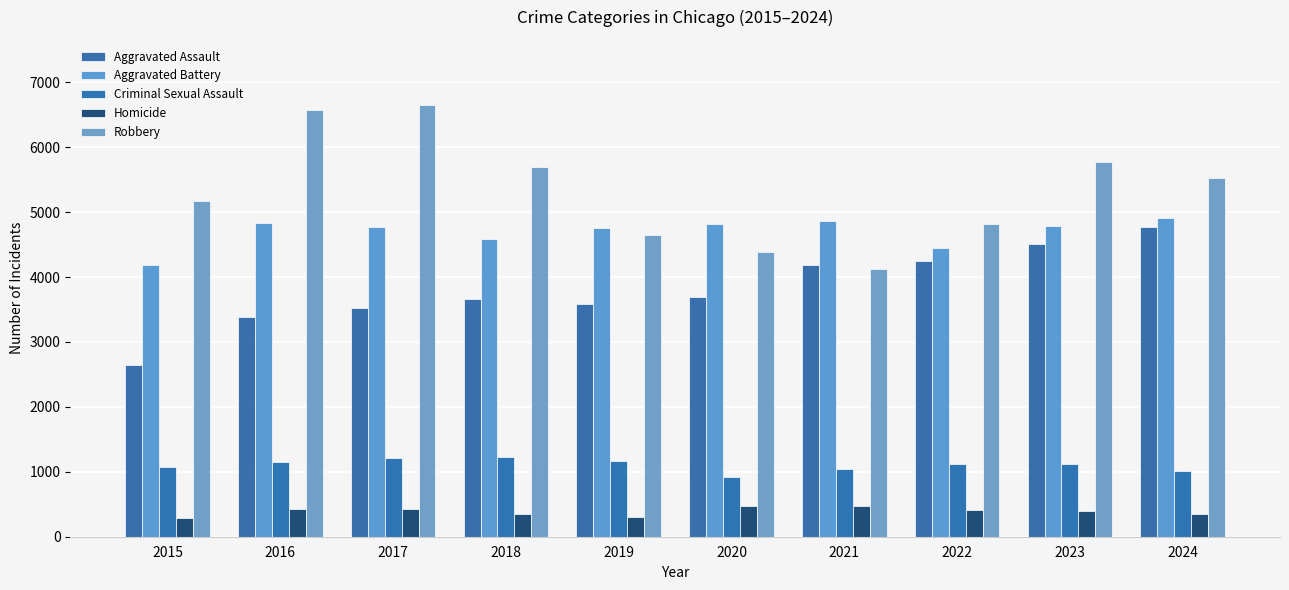

What is the difference between the Homicide values at 2015 and 2017?

136